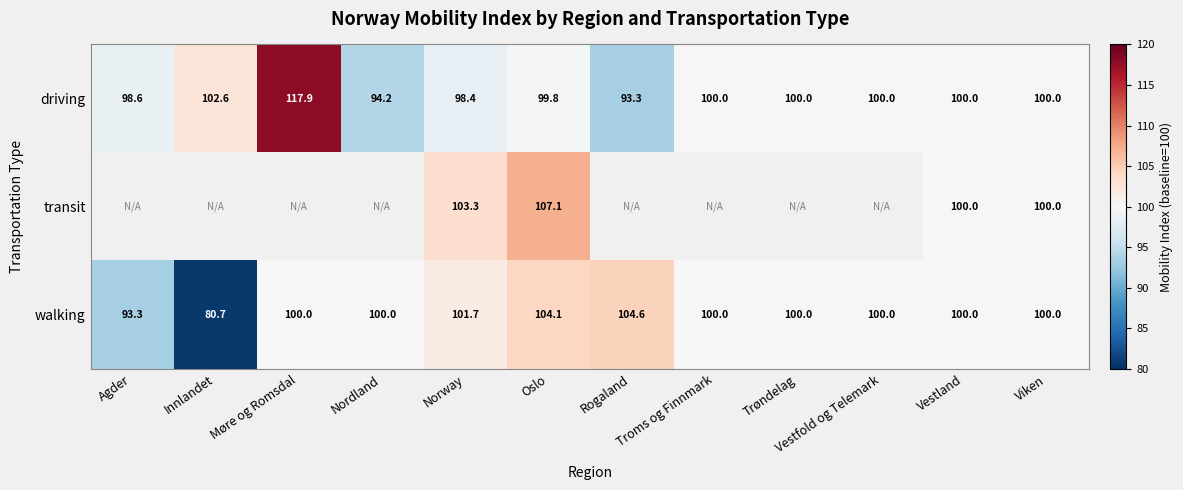

True or false: walking has a value of 100.0 at Møre og Romsdal.

True